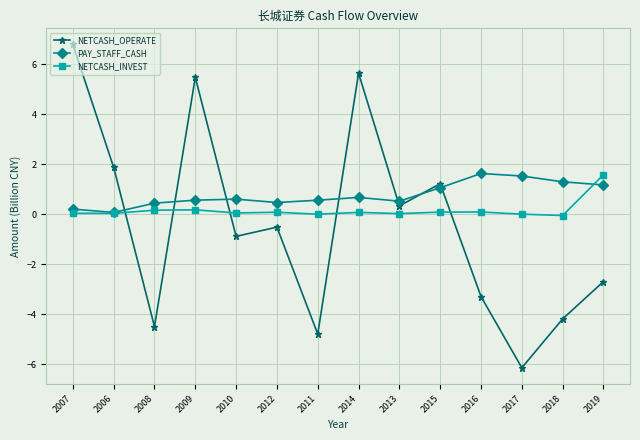

What is the label of the 6th point from the right?

2013